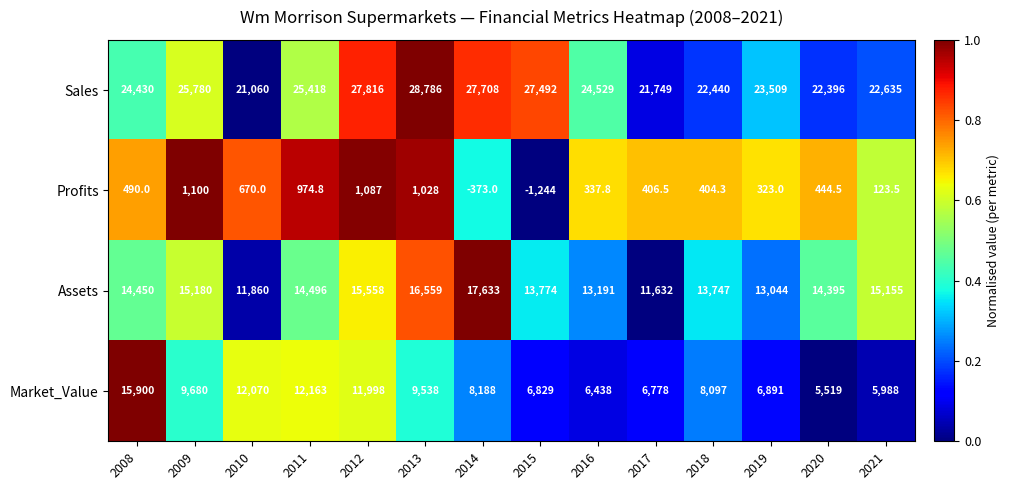

What is the difference between the Market_Value values at 2014 and 2015?

1359.0